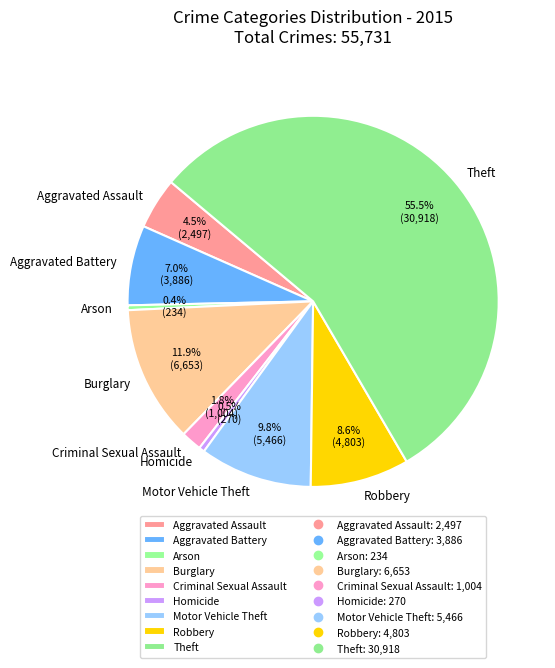

Do Arson and Burglary together represent more than half of the pie?

No